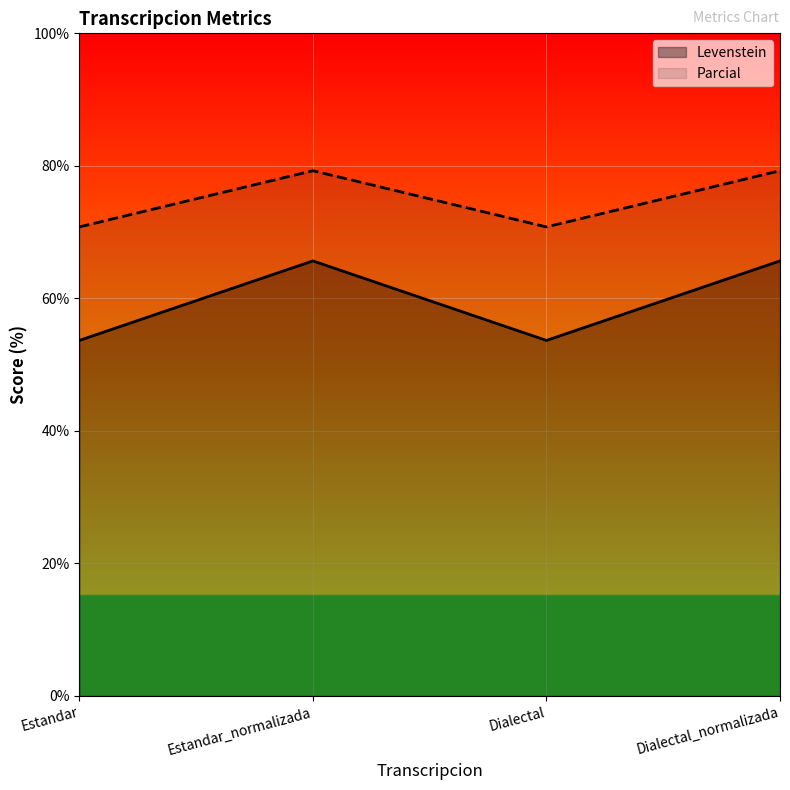

How many lines are shown in the chart?

2